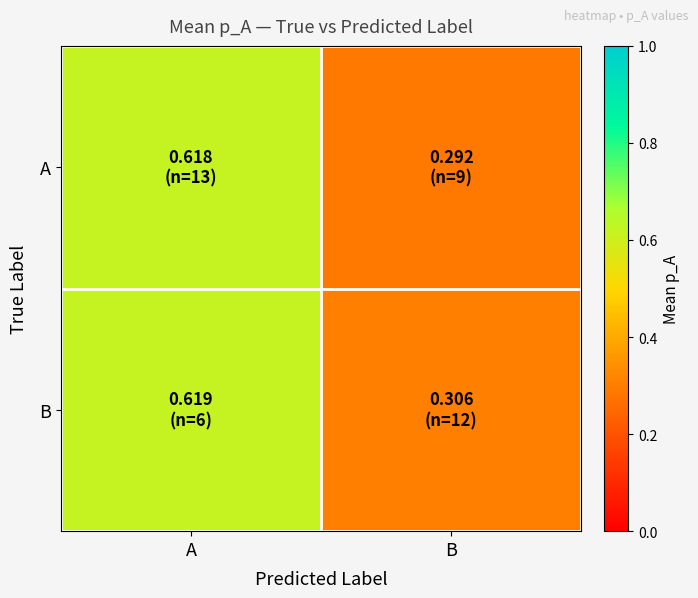

List the series in order of their peak value, highest first.

B, A